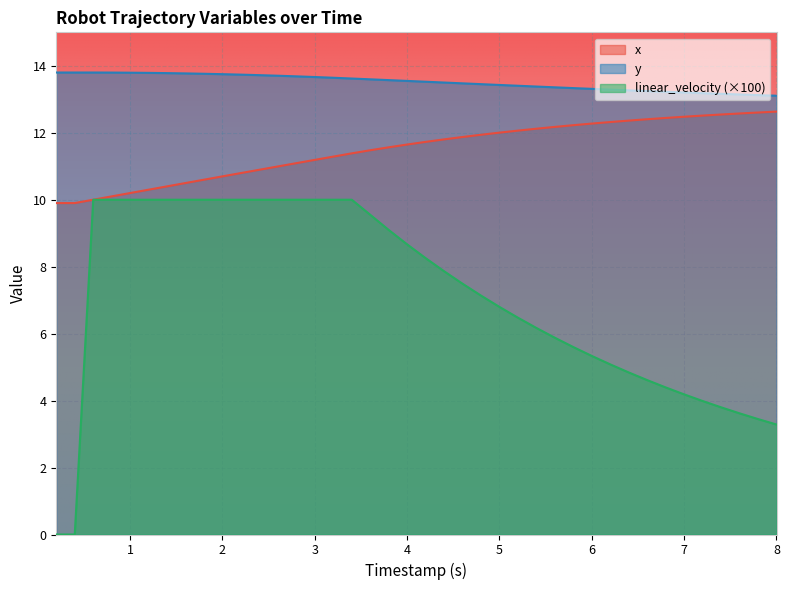

Which series has the widest spread of values?

linear_velocity (×100)